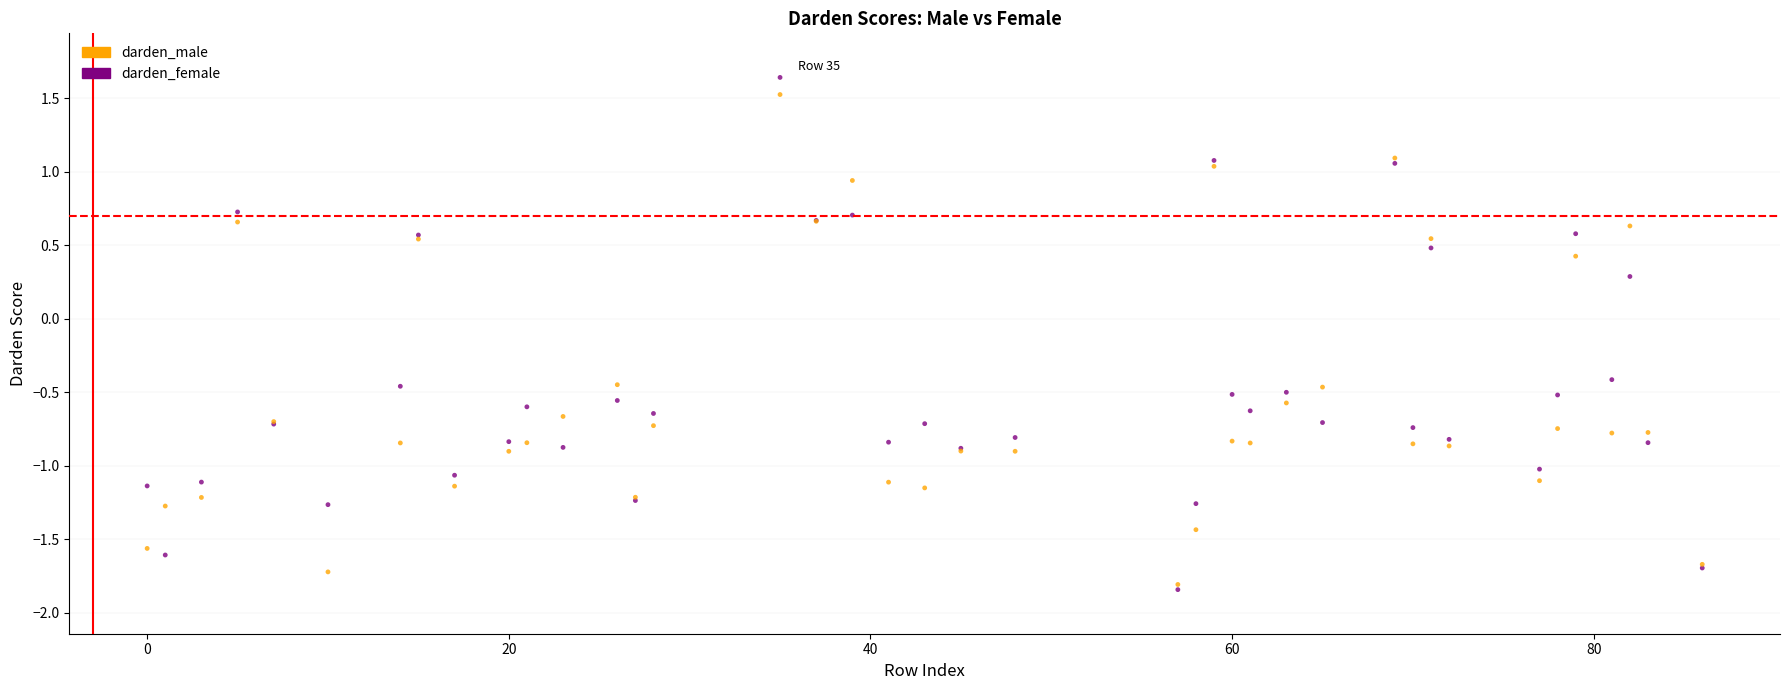

Which series contains the highest Y value?

darden_male